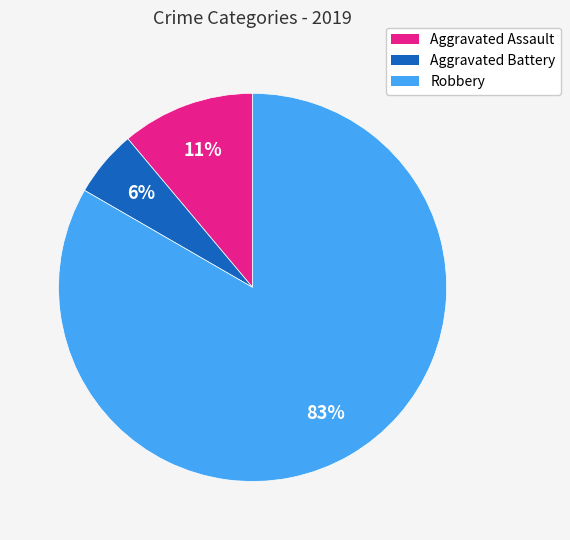

Rank the categories by value from lowest to highest.

Aggravated Battery, Aggravated Assault, Robbery